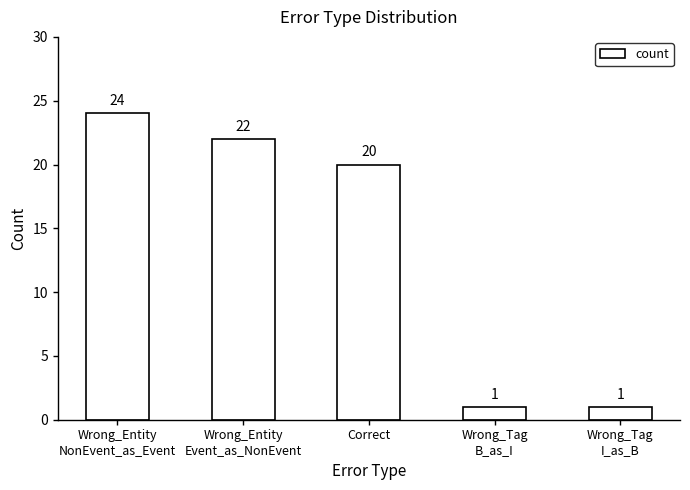

Does the chart contain any negative values?

No